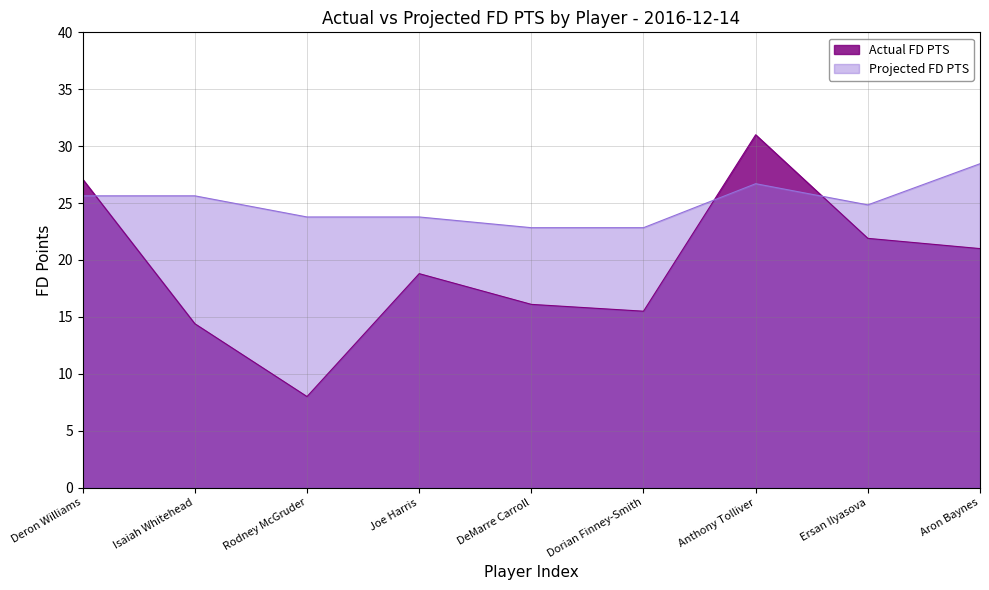

True or false: Actual FD PTS and Projected FD PTS intersect in this chart.

True